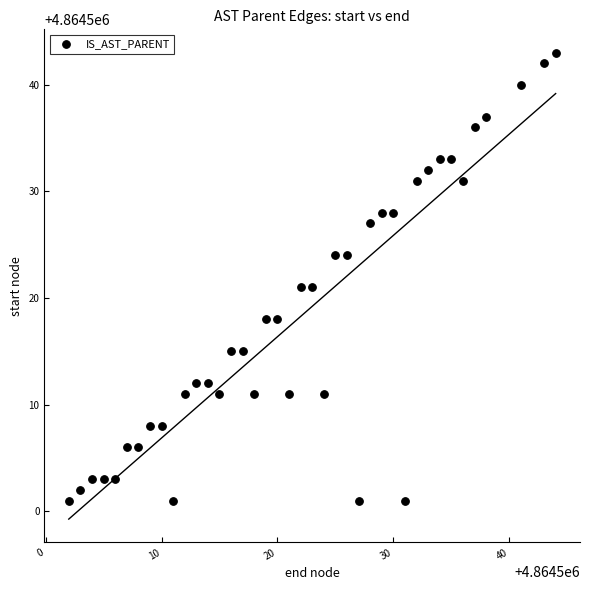

What is the range of Y values (max minus min)?

42